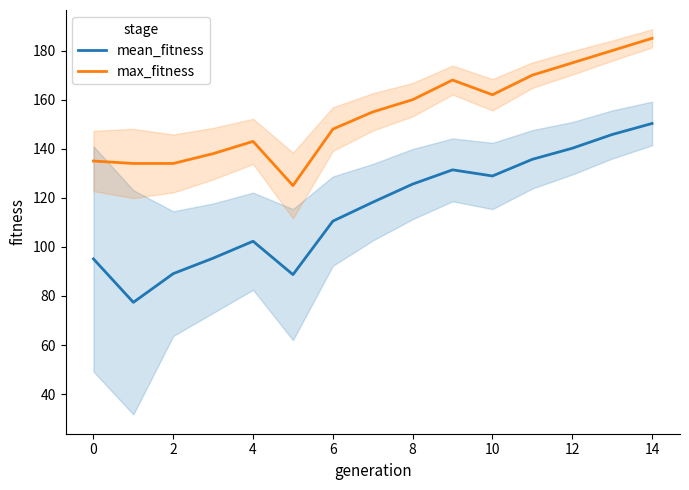

Does the chart display data point markers on the line(s)?

No